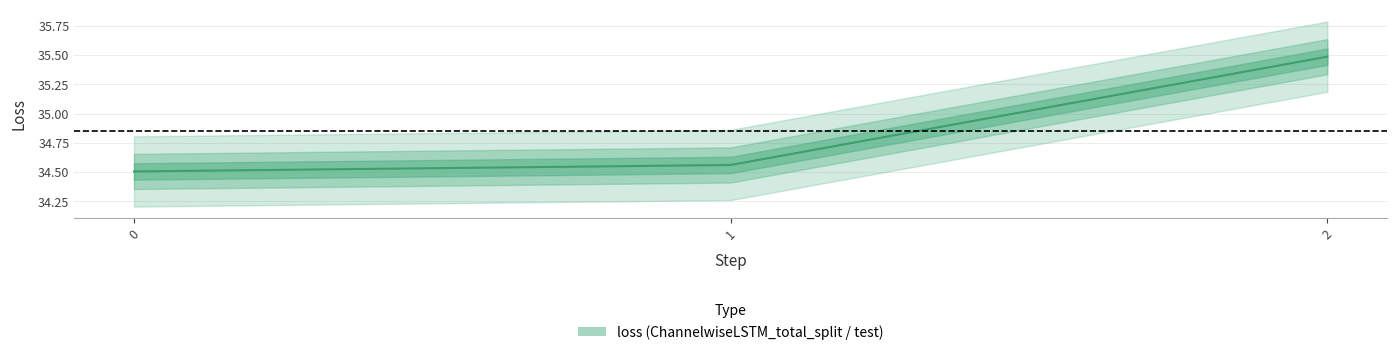

What is the greatest value displayed?

35.5